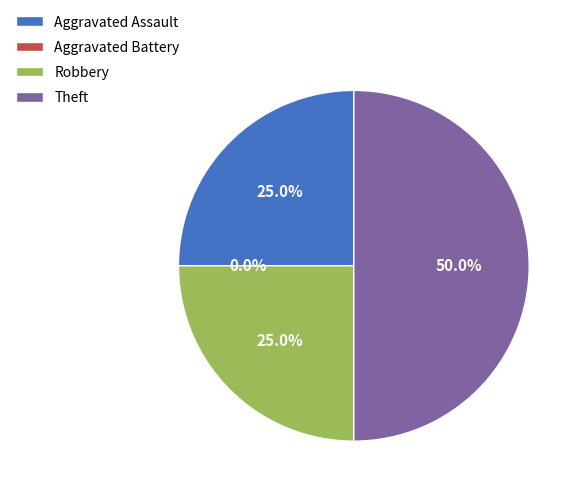

To the nearest percent, what is the difference between the Theft and Aggravated Battery slice percentages?

50%